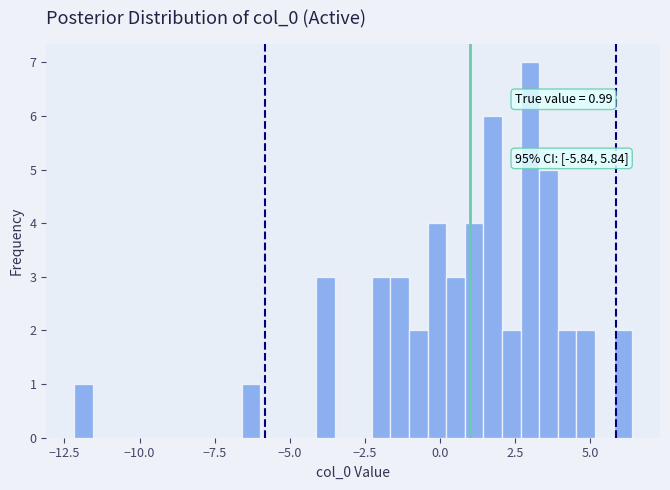

Read against the x-axis, roughly where is the centre of the tallest bar?

3.0